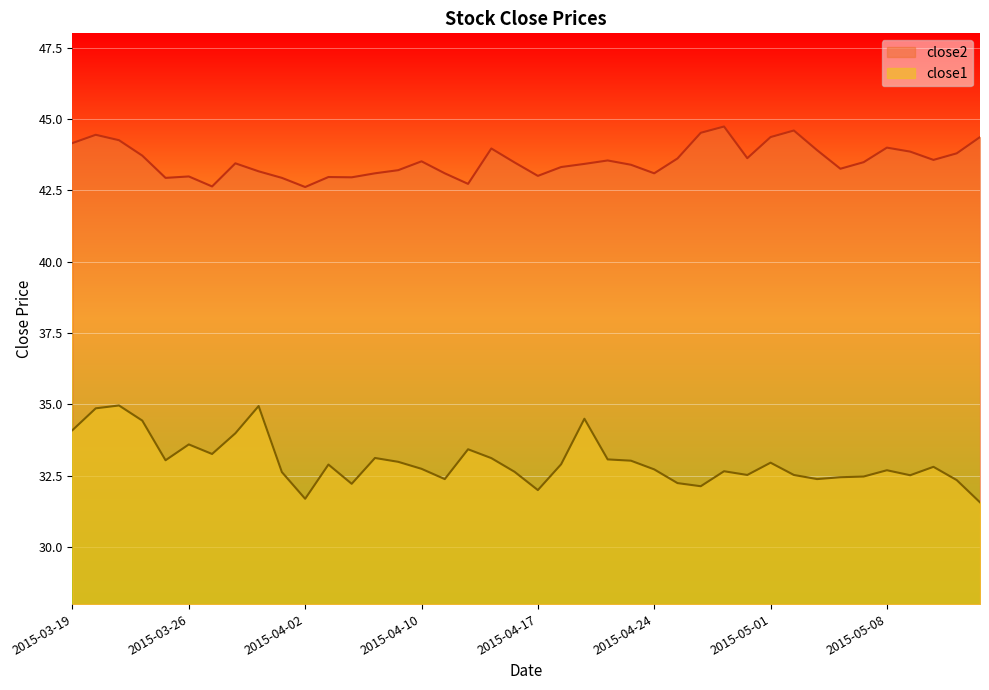

True or false: close2 has a value of 43.4 at 2015-04-21.

True